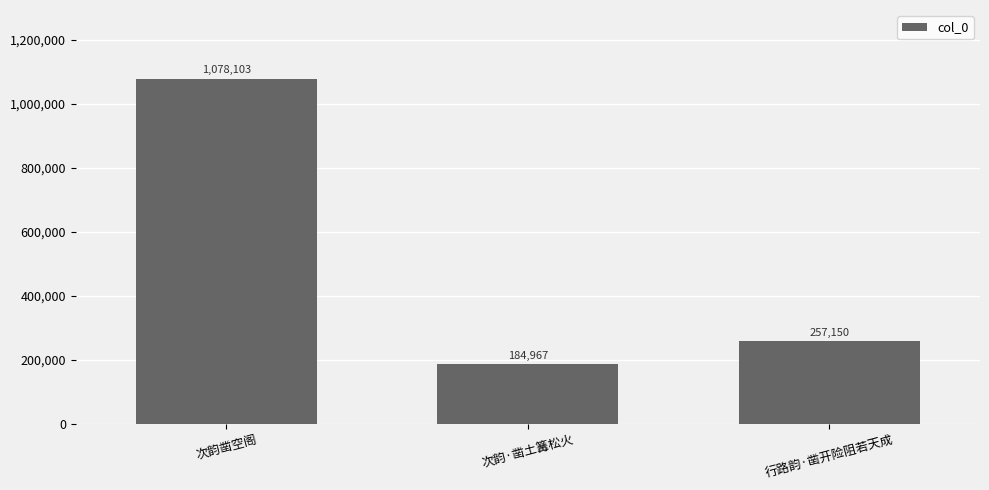

What is the difference between the maximum and minimum values?

893136